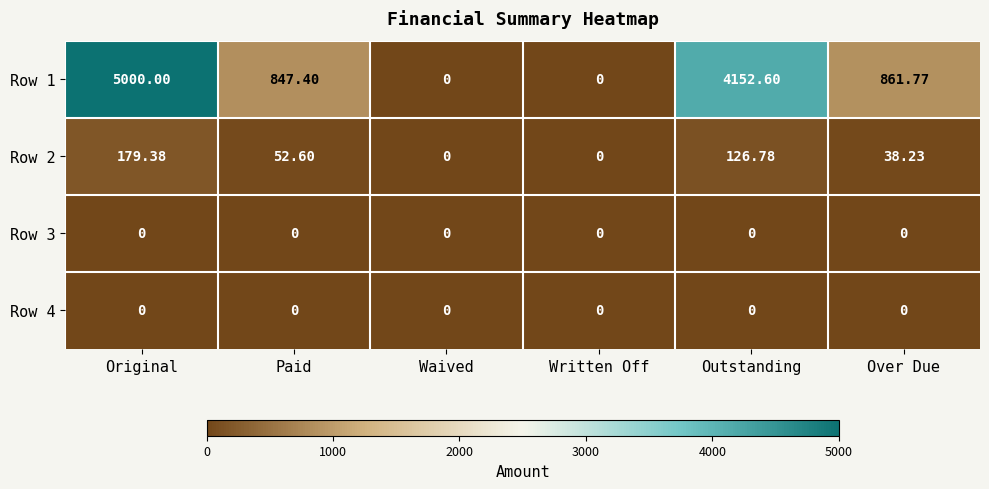

At which category is the sum across all series the highest?

Original